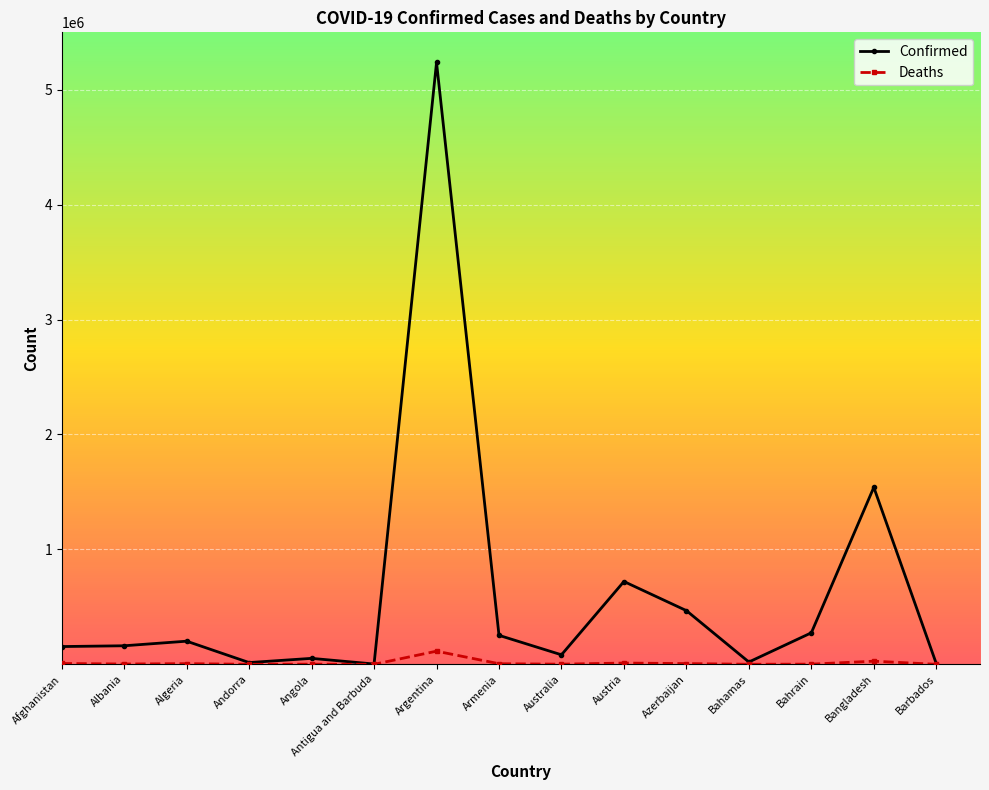

What is the total value across all series at Antigua and Barbuda?

2518